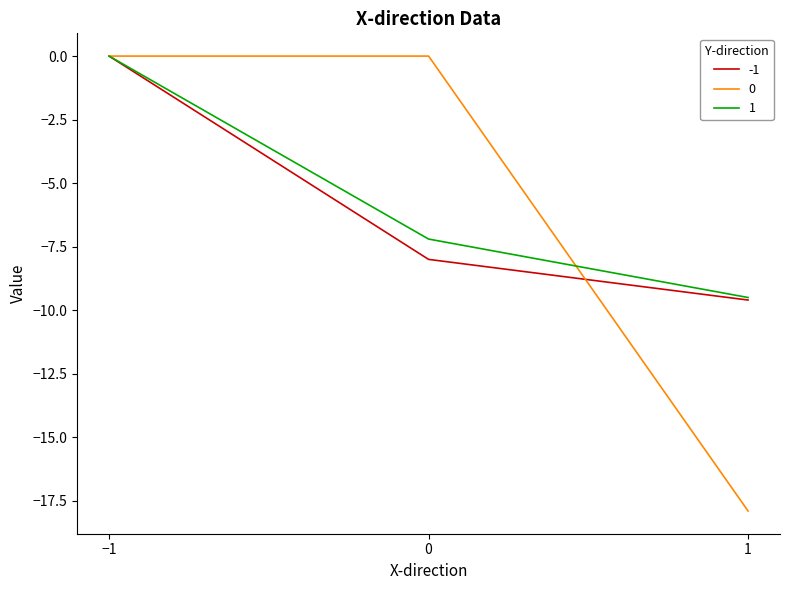

List the labels in order of 1 value, largest first.

−1, 0, 1